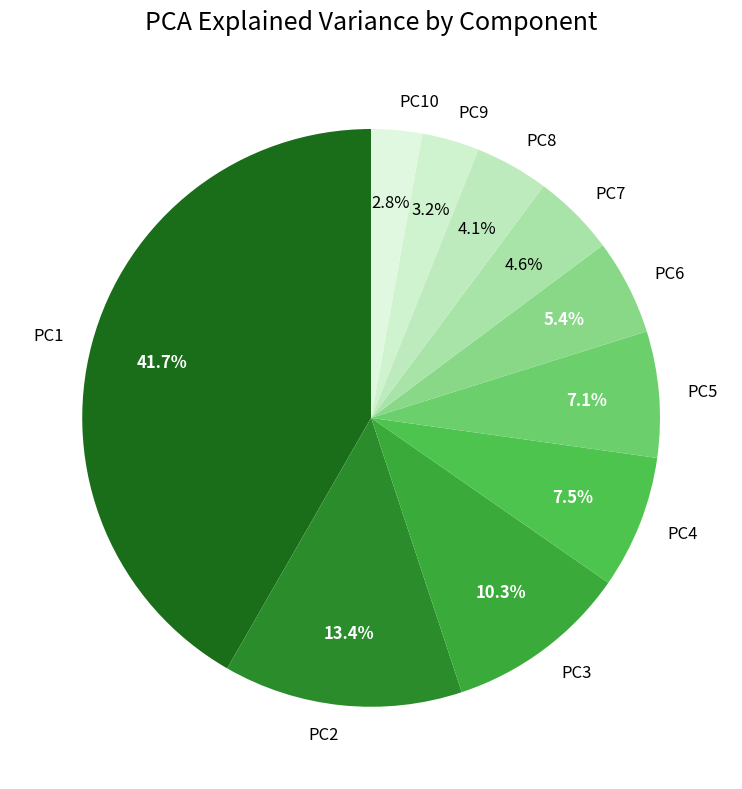

What is the largest slice in the pie chart?

PC1